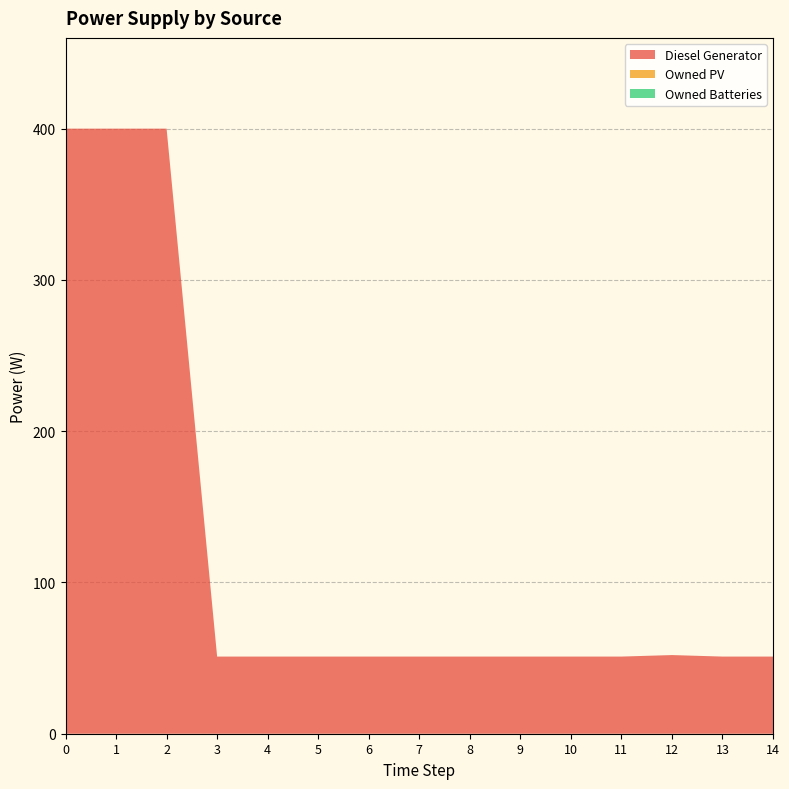

Reading left to right, transcribe all the data shown in this chart.

Diesel Generator: 0=400	1=400	2=400	3=51	4=51	5=51	6=51	7=51	8=51	9=51	10=51	11=51	12=52	13=51	14=51
Owned PV: 0=0	1=0	2=0	3=0	4=0	5=0	6=0	7=0	8=0	9=0	10=0	11=0	12=0	13=0	14=0
Owned Batteries: 0=0	1=0	2=0	3=0	4=0	5=0	6=0	7=0	8=0	9=0	10=0	11=0	12=0	13=0	14=0